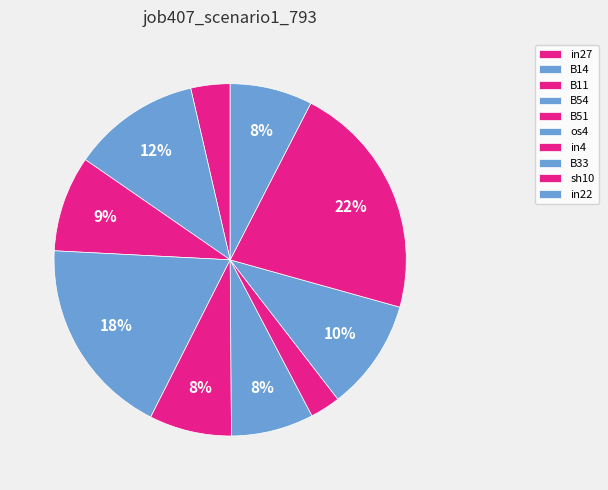

To the nearest percent, what is the difference between the largest and smallest slice percentages?

19%